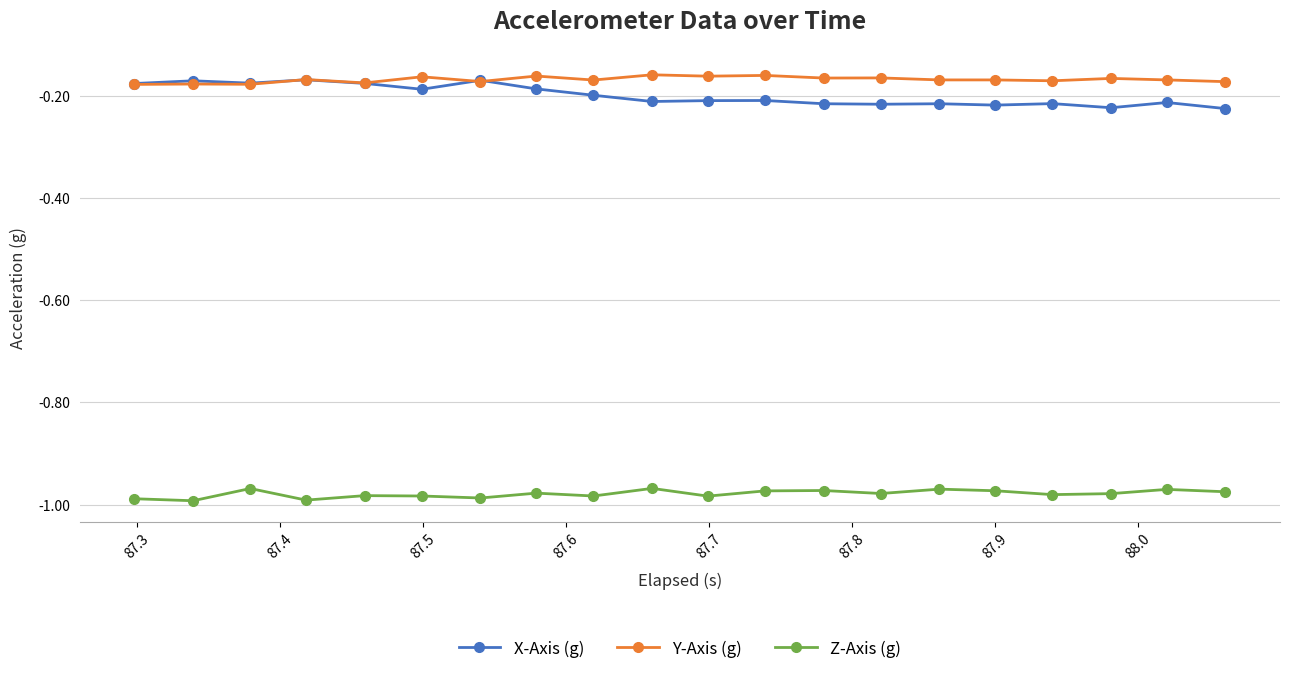

True or false: X-Axis (g) and Z-Axis (g) intersect in this chart.

False